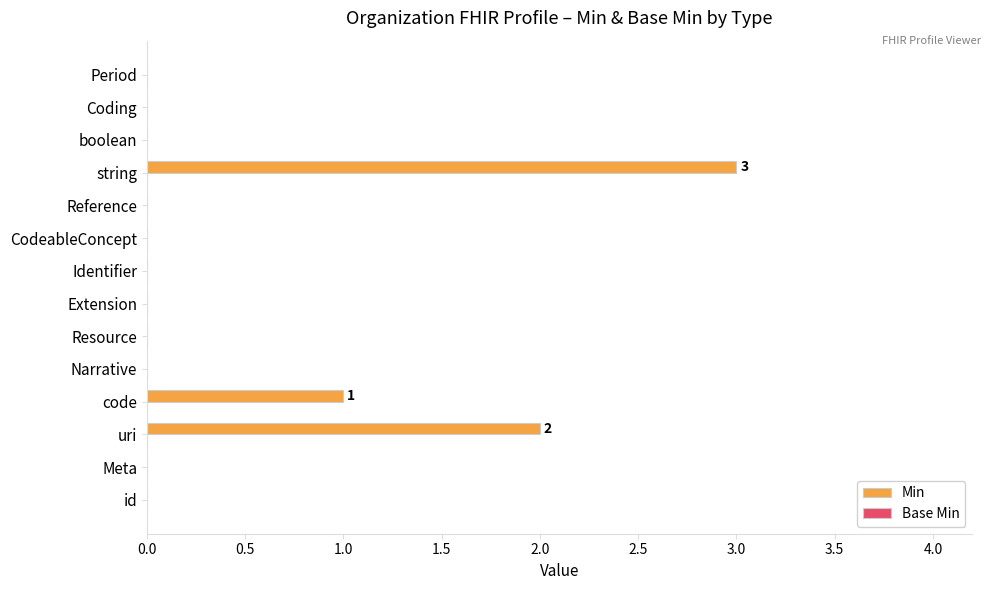

What is the change in value from uri to string?

+1